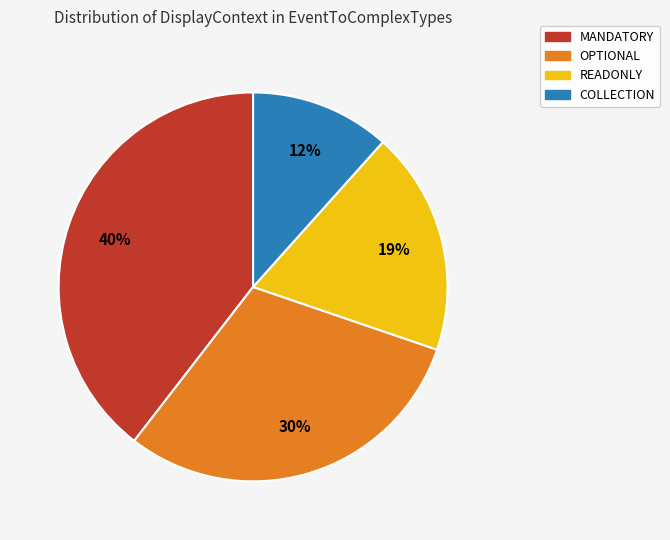

Does any single category account for the majority?

No